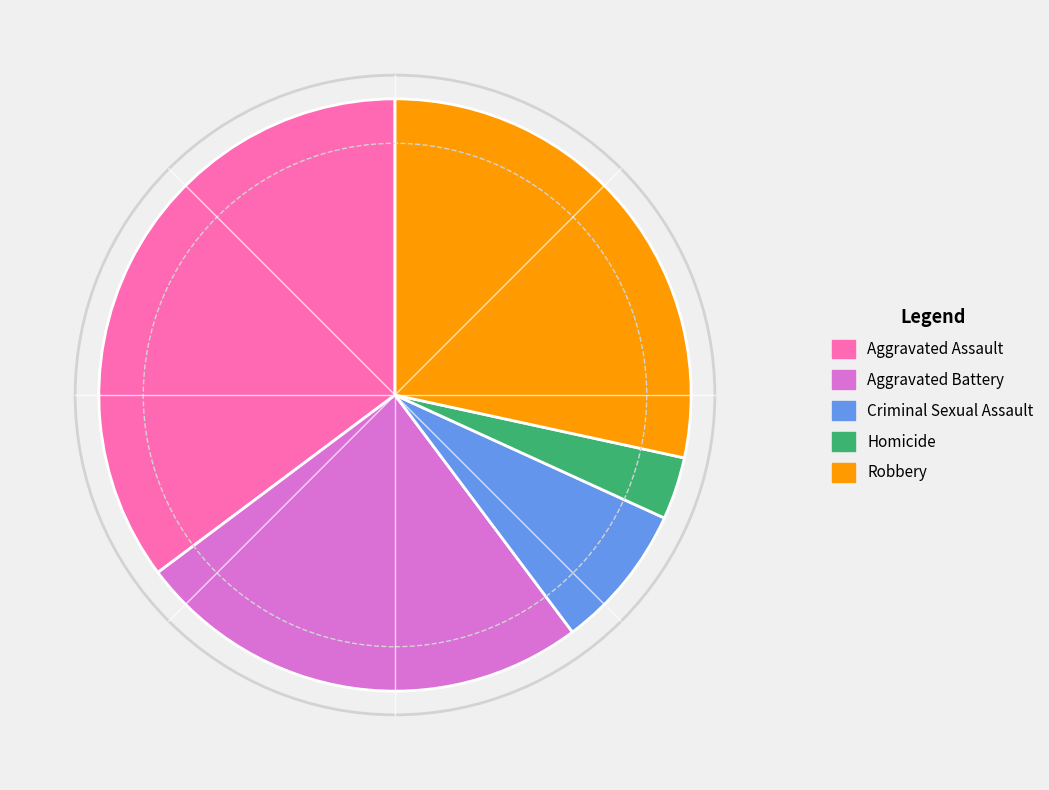

Is it true that Criminal Sexual Assault is 8% of the pie?

True